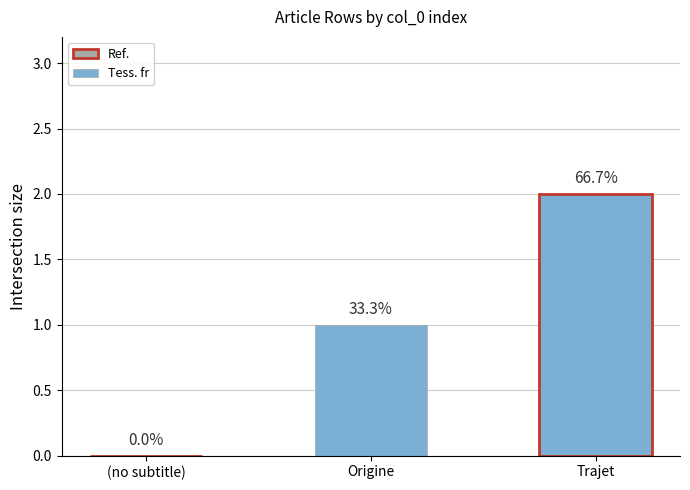

Are the bars horizontal?

No